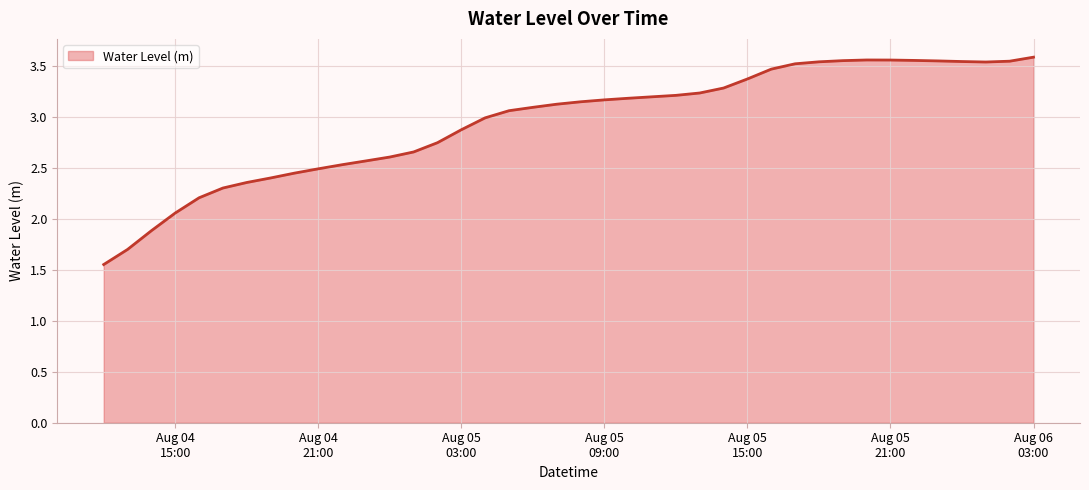

What is the difference between the maximum and minimum values?

2.0